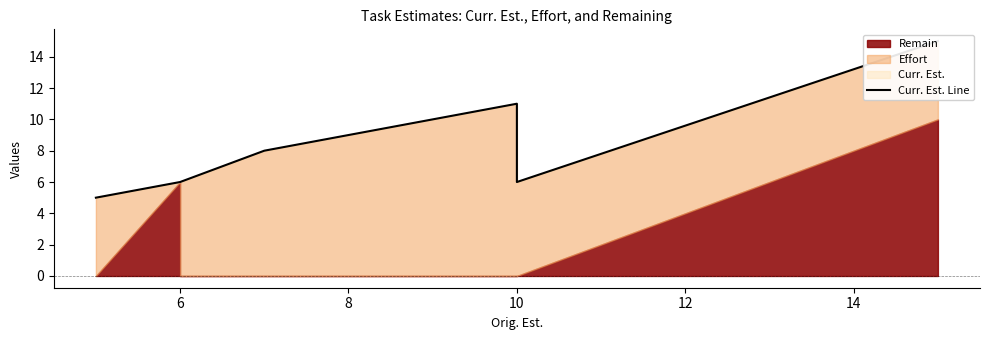

Between 6 and 8, which is larger?

8